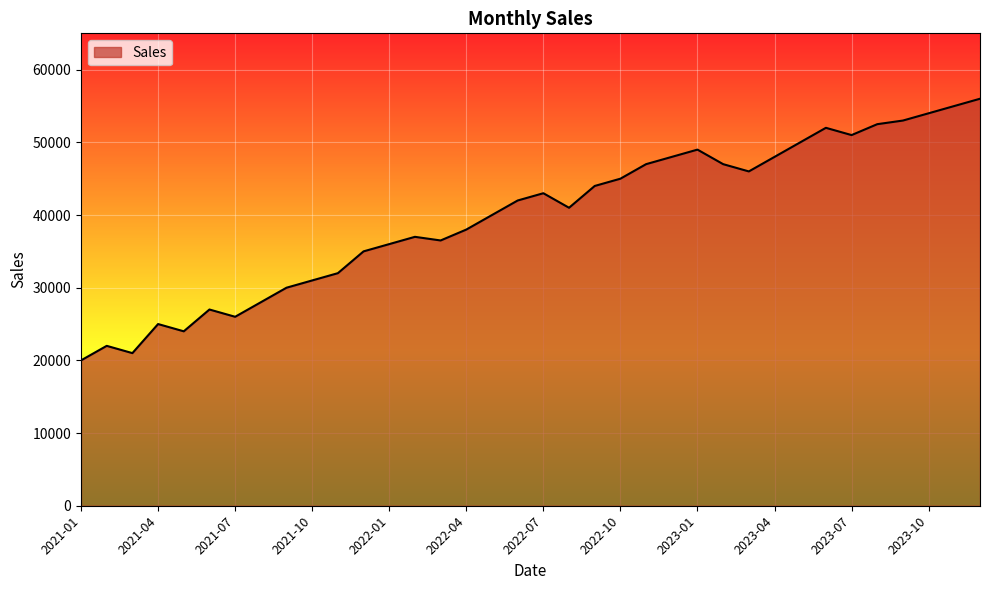

What is the smallest value displayed?

20000